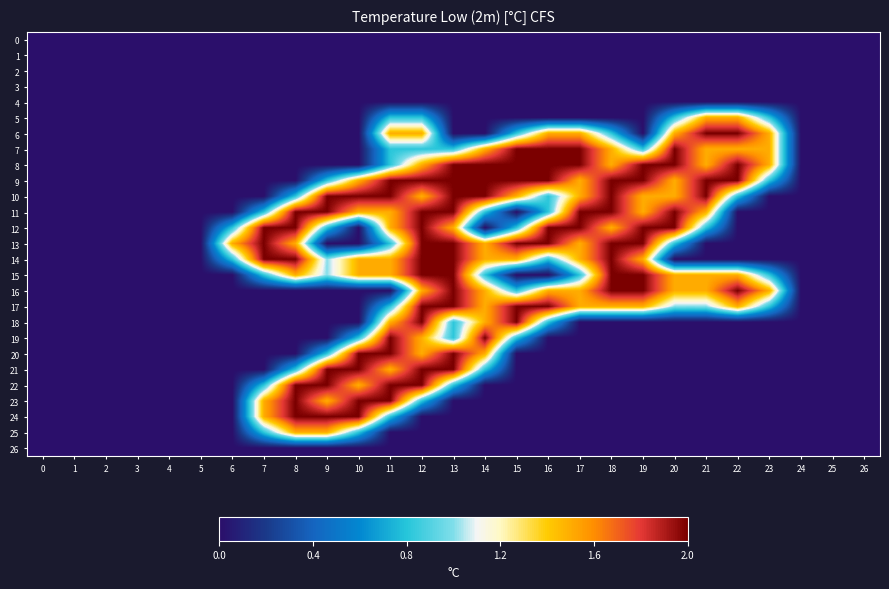

At which category is the sum across all series the highest?

12